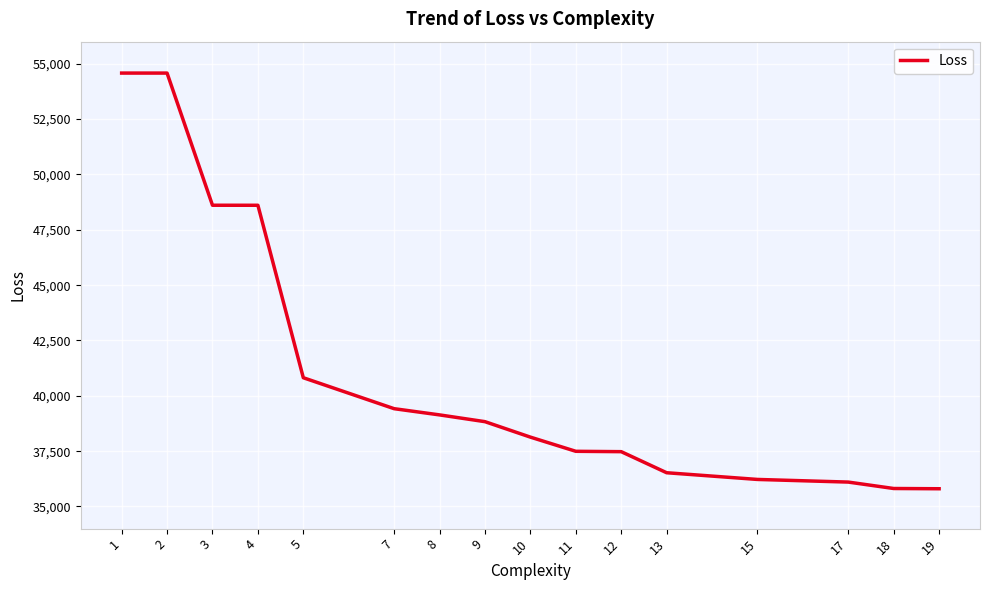

What is the change in value from 4 to 11?

-11115.0